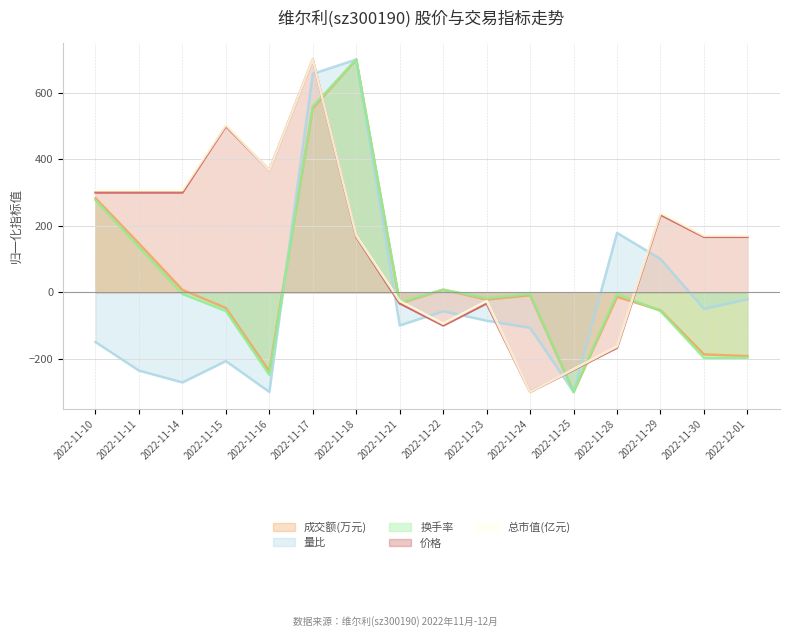

At which category is the sum across all series the highest?

2022-11-17